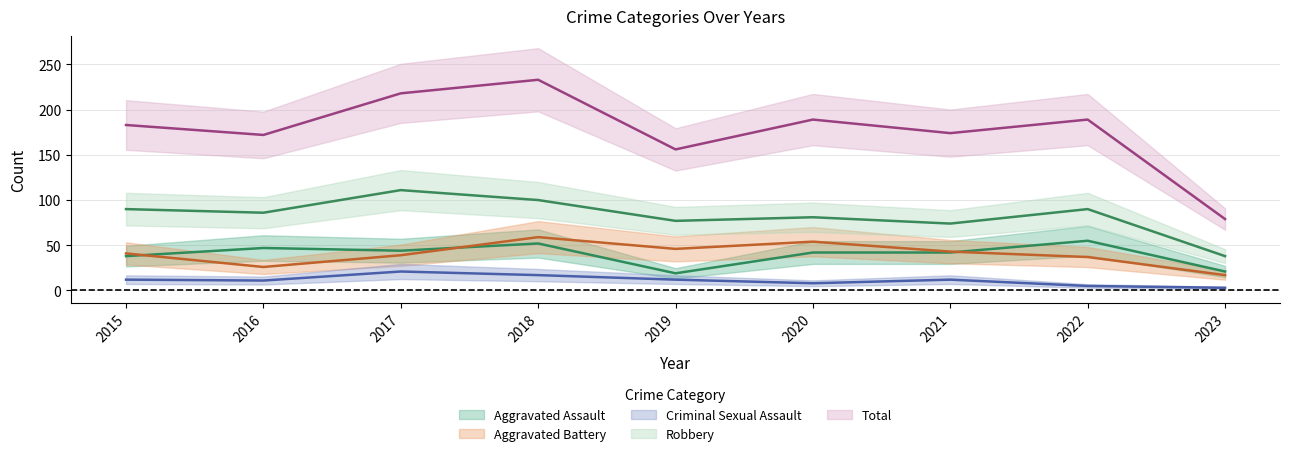

At which category is the sum across all series the highest?

2018